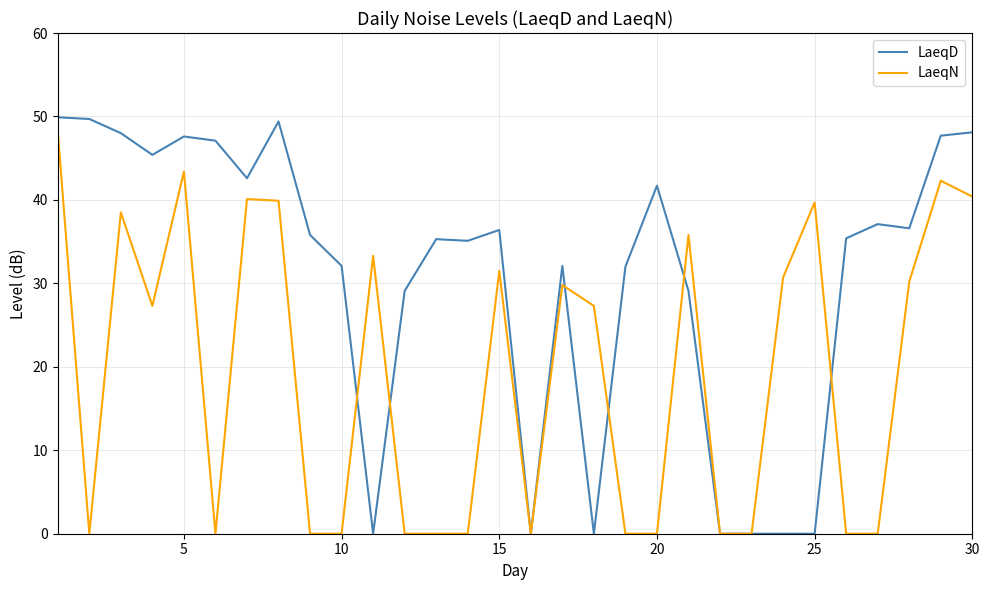

In LaeqD, how many points are higher than both neighbors (excluding endpoints)?

7